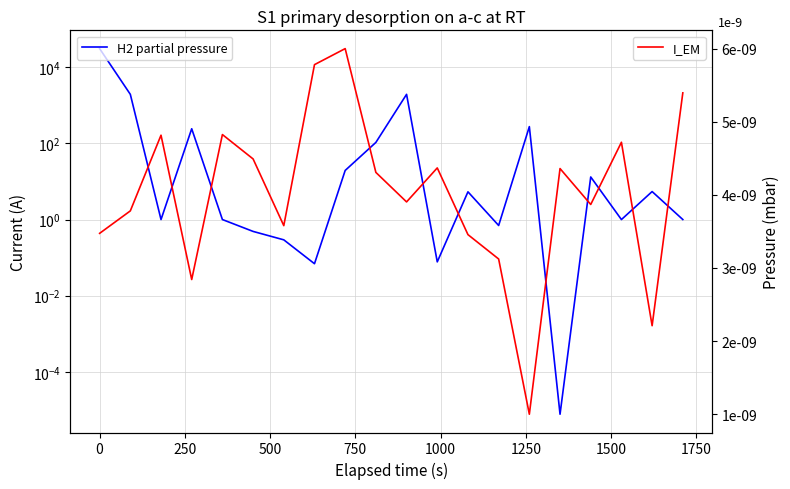

What is the value of the H2 partial pressure point at the 9th from the left?

19.5